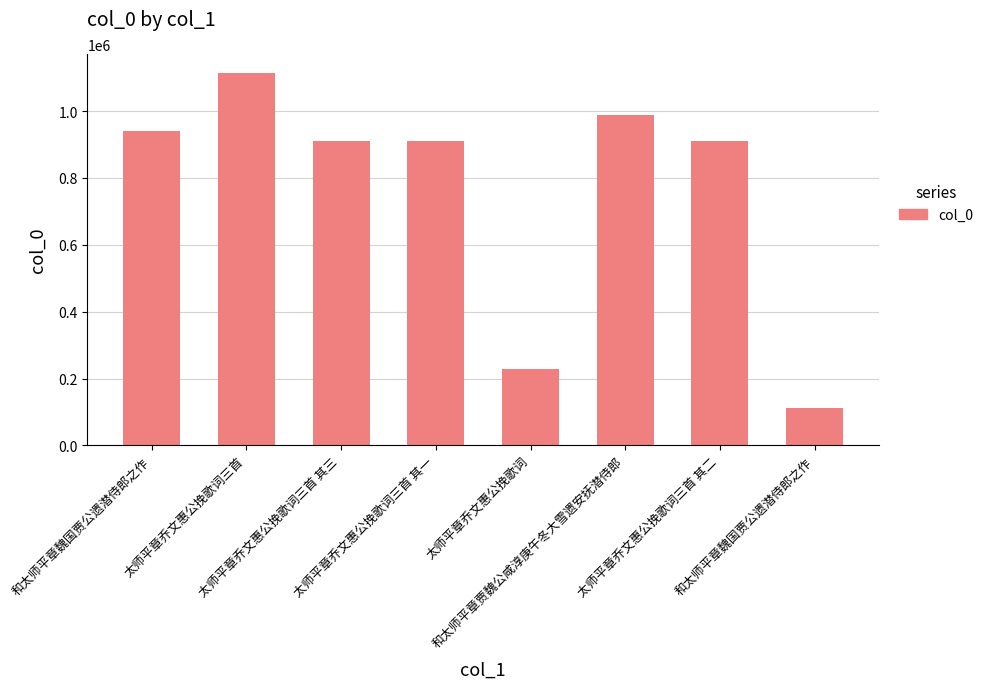

What is the average value?

764606